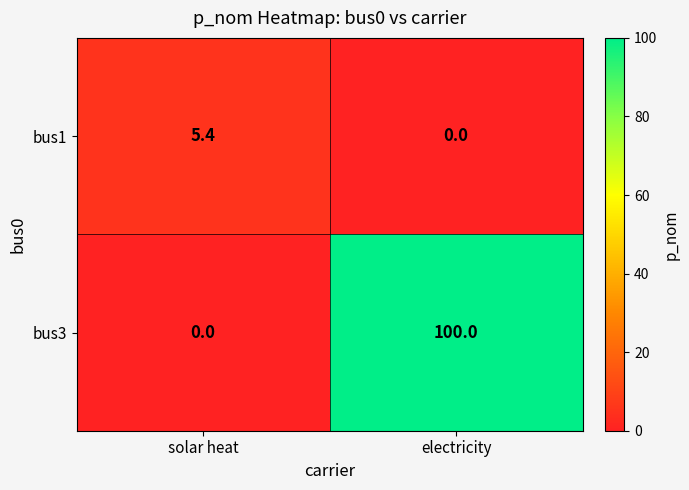

Reading left to right, extract all data points from this chart.

bus1: solar heat=5.4	electricity=0.0
bus3: solar heat=0.0	electricity=100.0